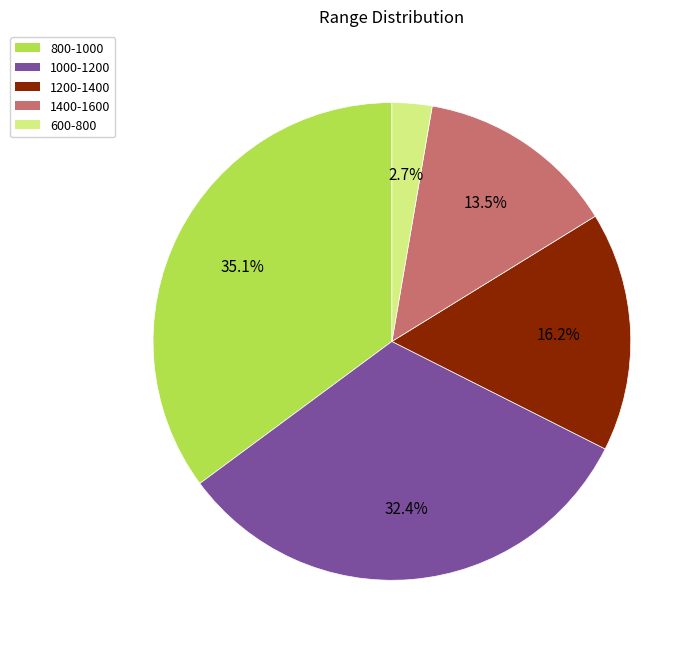

What is the total percentage of 1200-1400 and 1400-1600?

29.7%